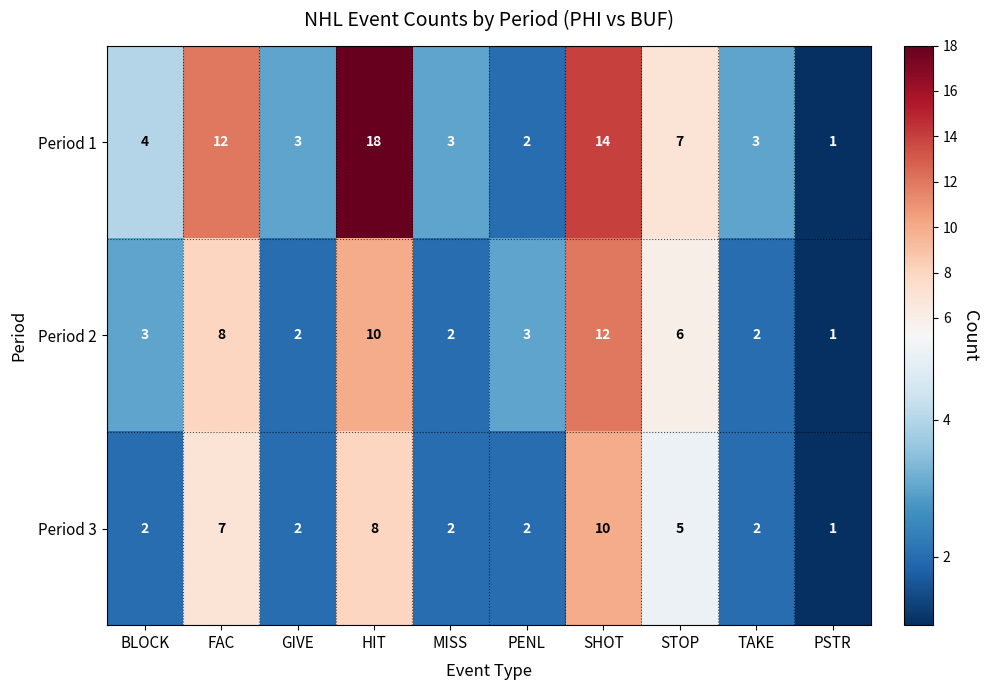

At SHOT, list the series in order from largest to smallest.

Period 1, Period 2, Period 3